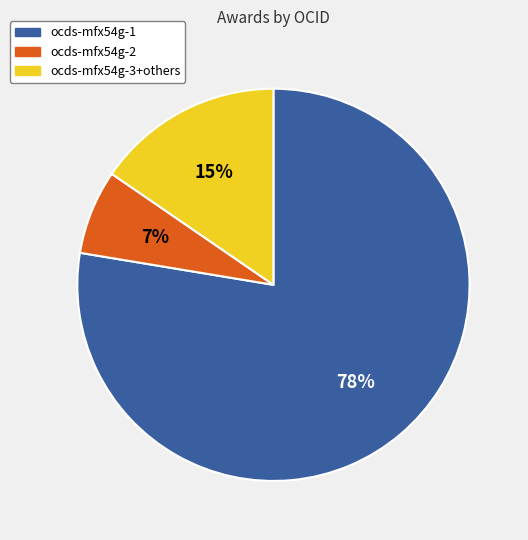

Does any single category account for the majority?

Yes